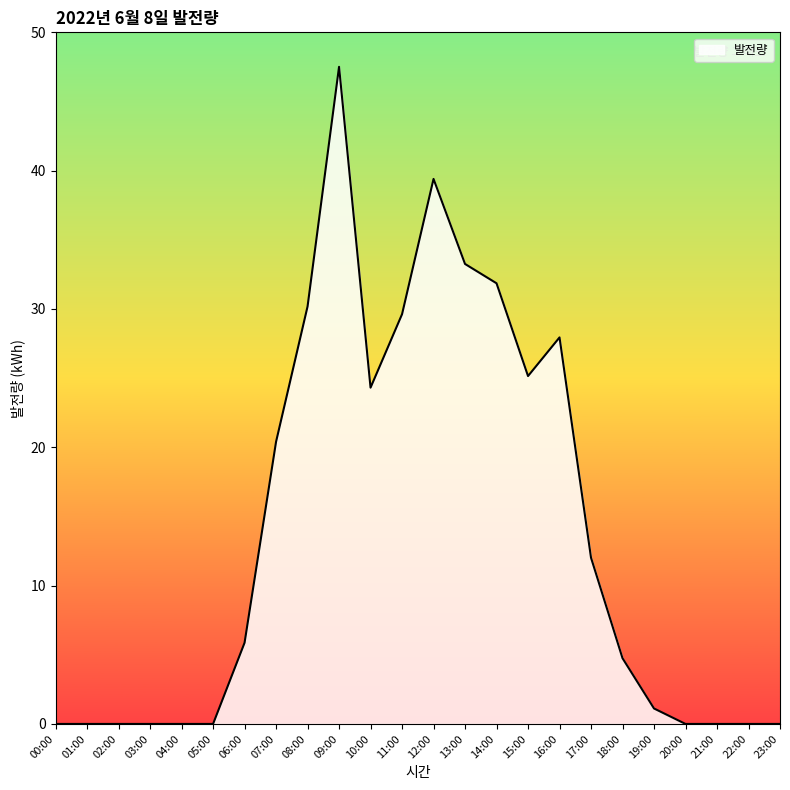

At which category does the chart reach its peak across all series?

09:00